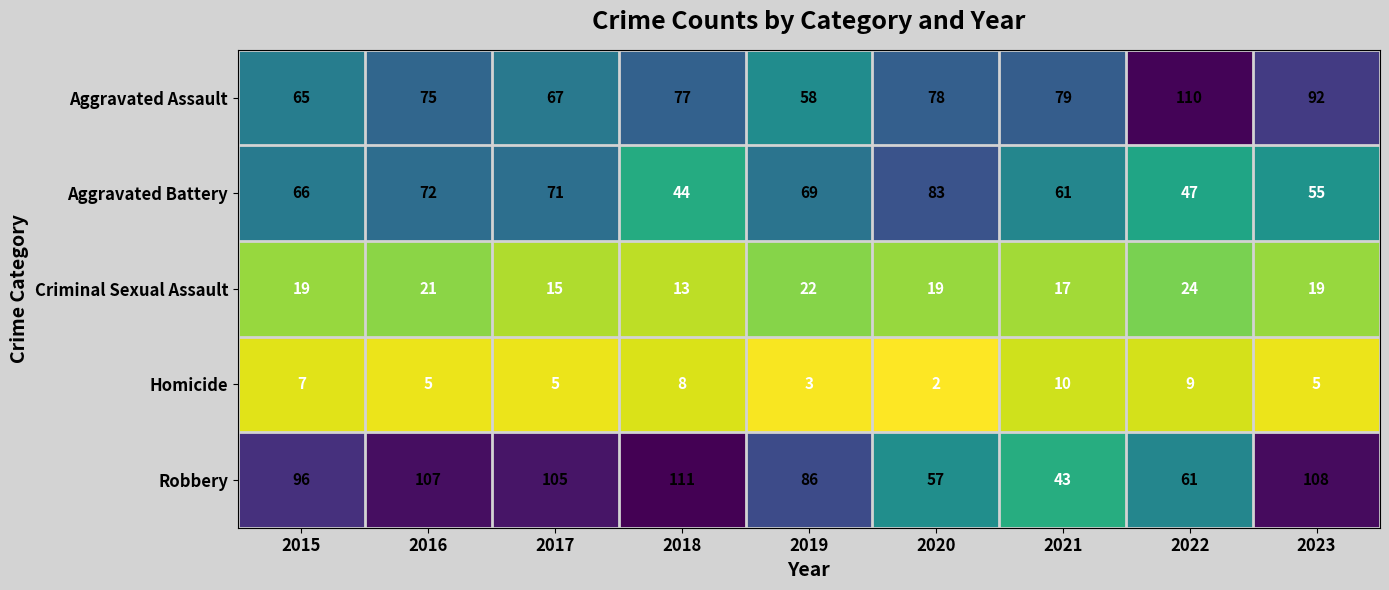

At 2018, list the series in order from smallest to largest.

Homicide, Criminal Sexual Assault, Aggravated Battery, Aggravated Assault, Robbery